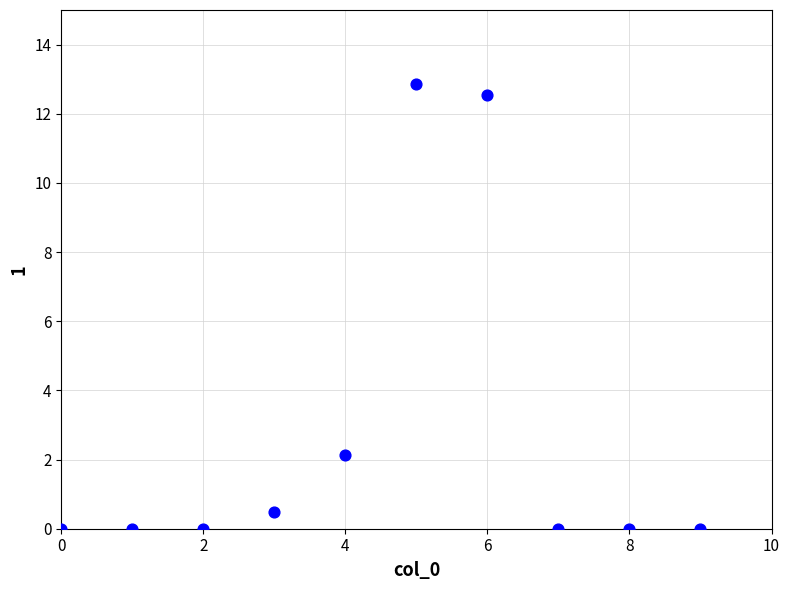

What is the average Y value?

2.8